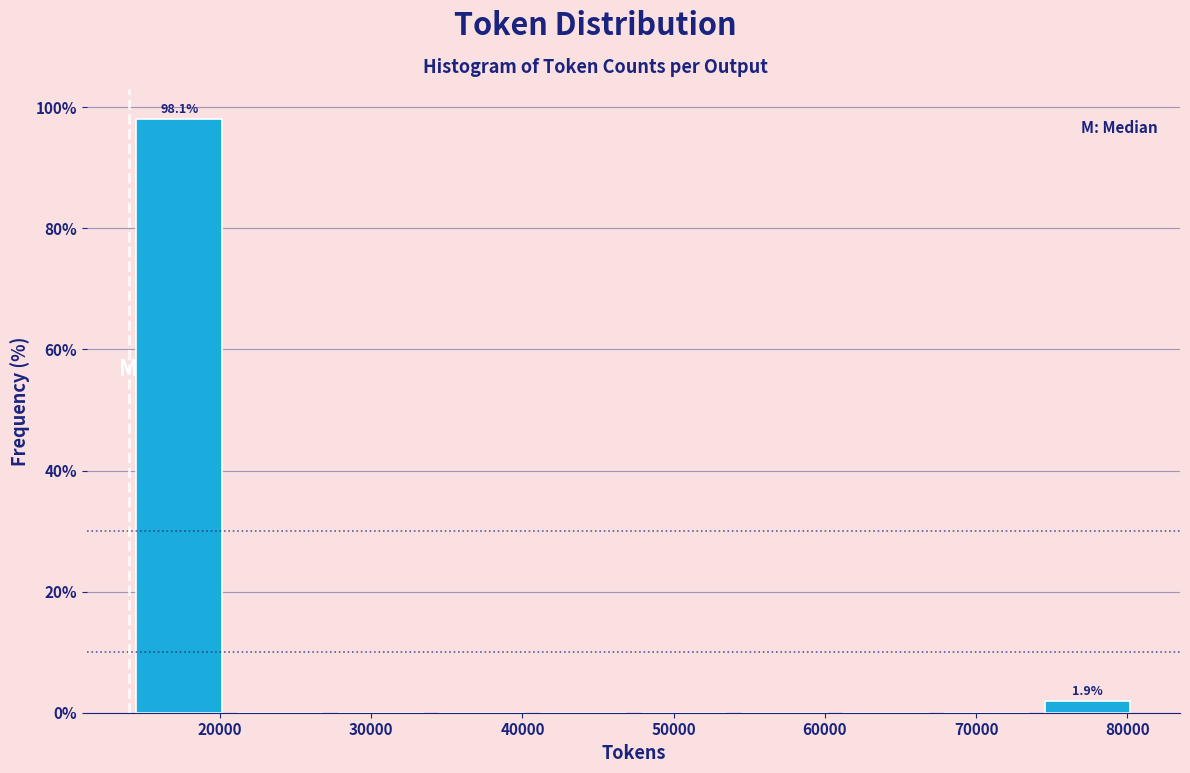

Over which range of the x-axis is the bar tallest?

14000 to 21000